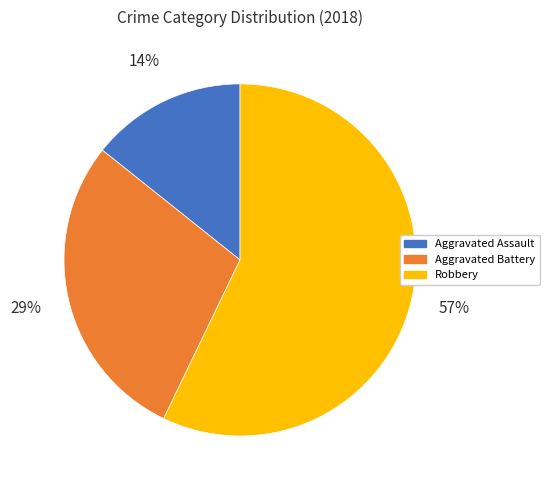

How many slices are in this pie chart?

3